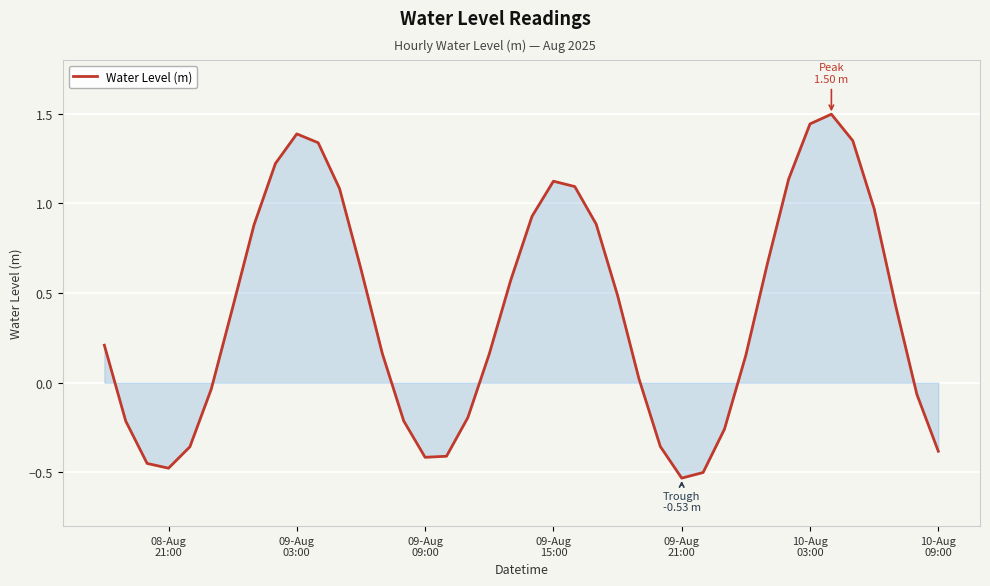

What is the difference between the maximum and minimum values?

2.0